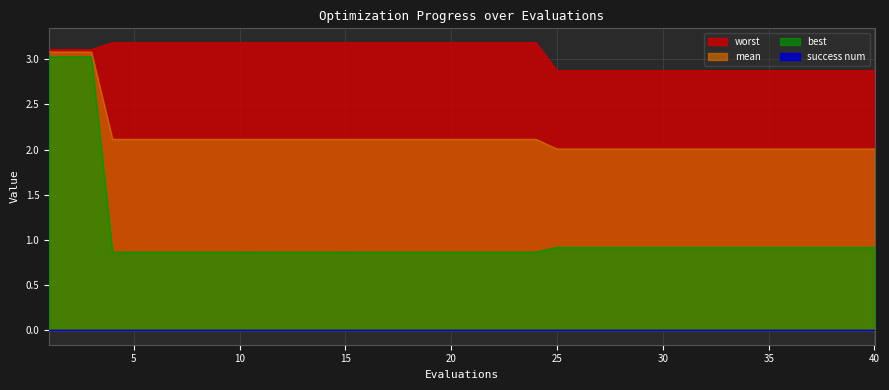

True or false: best and mean cross at least once.

False